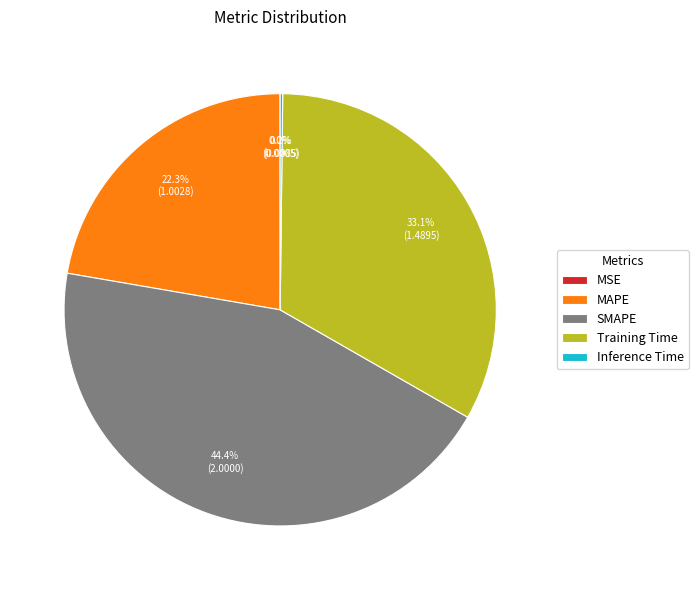

Which has a higher value, MAPE or Training Time?

Training Time